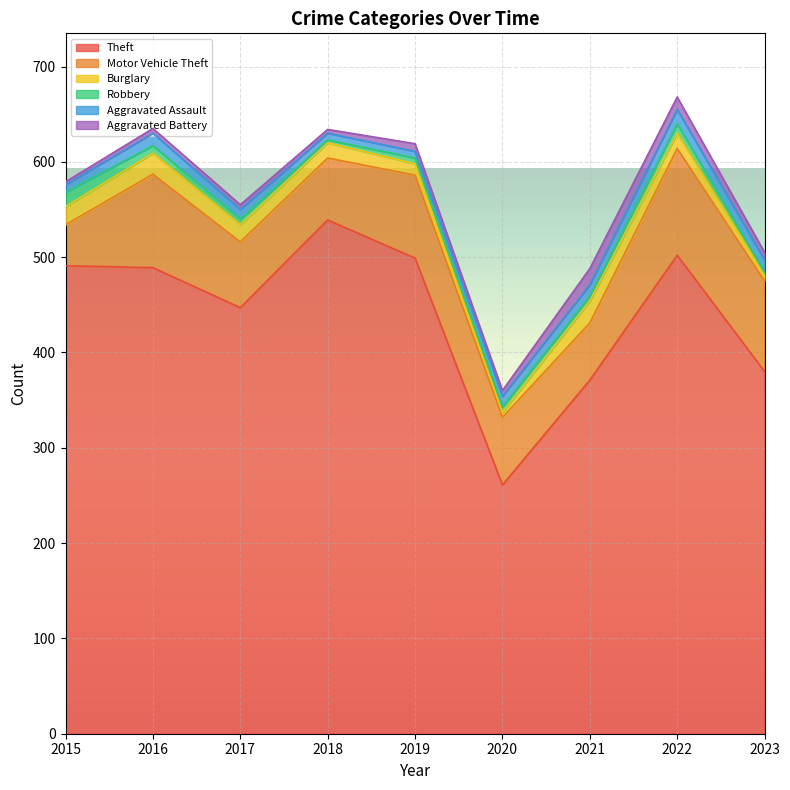

Between 2020 and 2015, which is larger?

2015